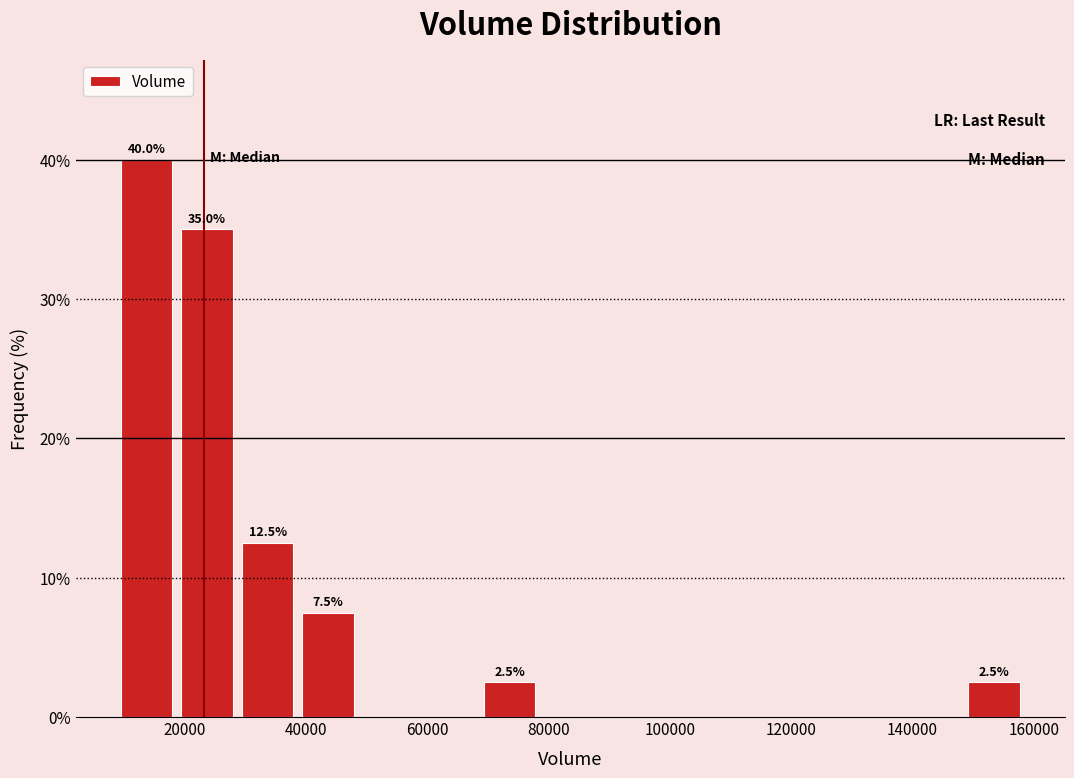

Which range on the x-axis has the tallest bar?

8000 to 18000